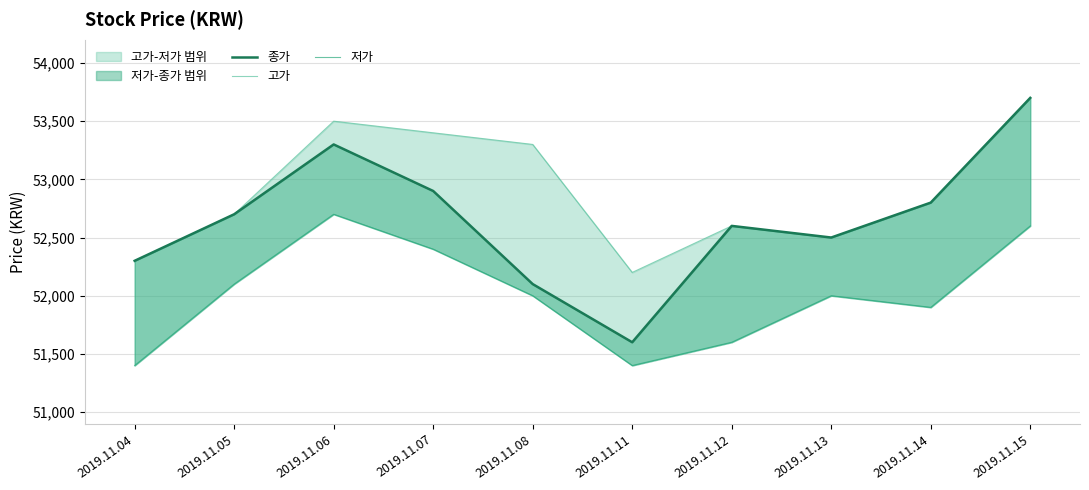

Rank the categories by 고가 value from highest to lowest.

2019.11.15, 2019.11.06, 2019.11.07, 2019.11.08, 2019.11.14, 2019.11.05, 2019.11.12, 2019.11.13, 2019.11.04, 2019.11.11